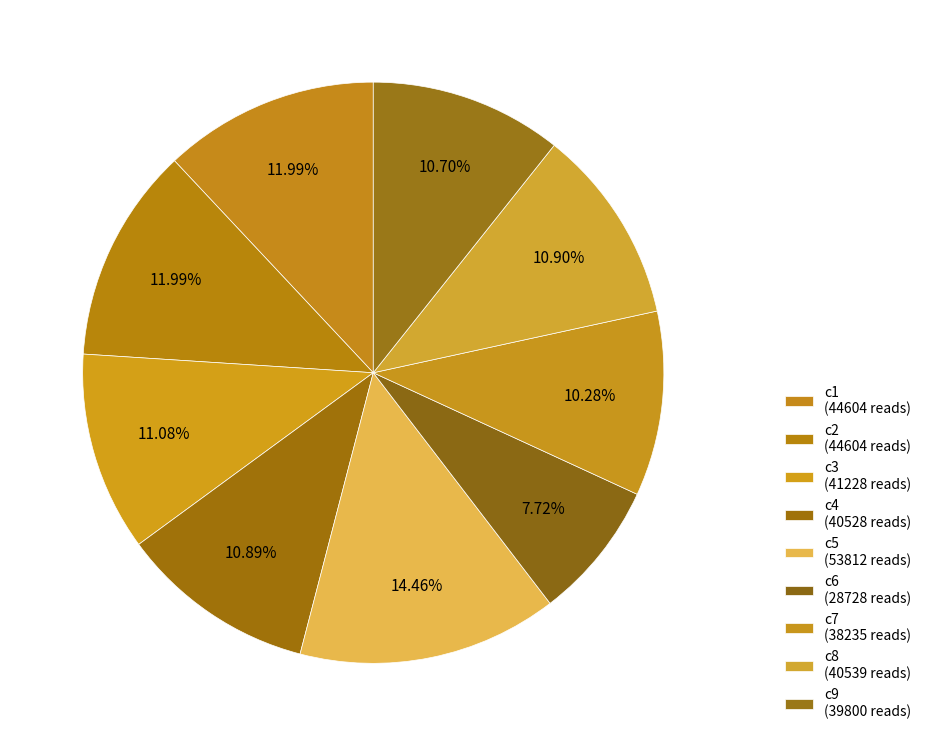

Is there a majority slice in this chart?

No